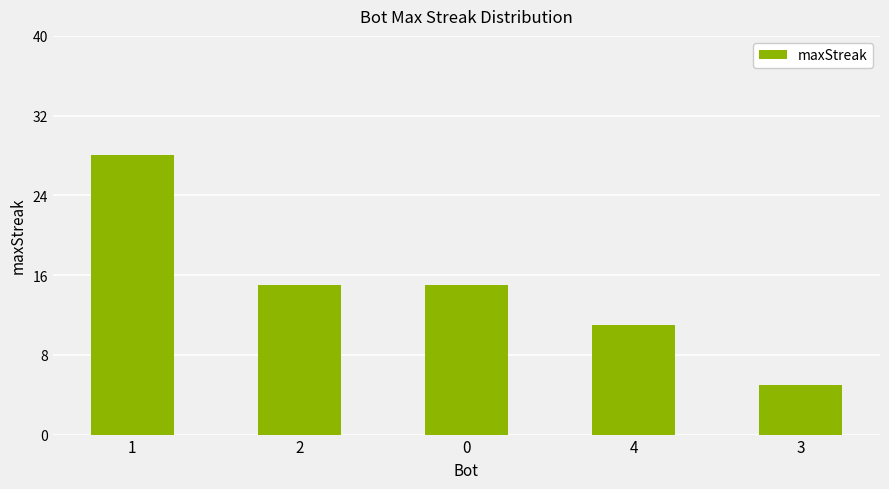

Are the bars horizontal?

No